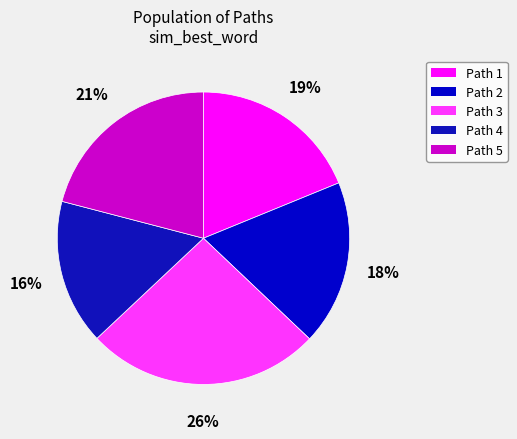

Which slice is the largest?

Path 3